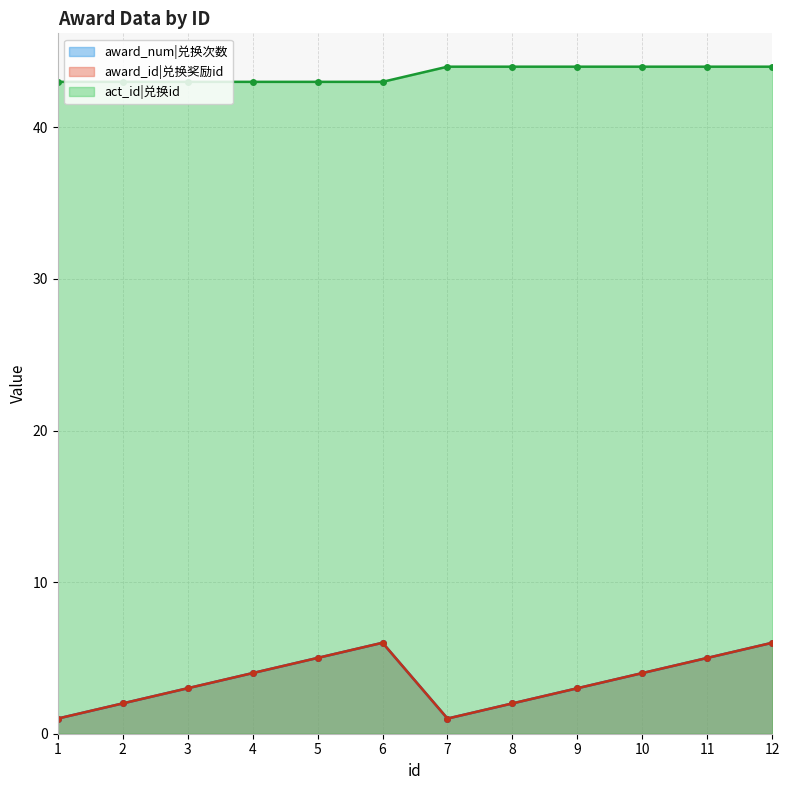

At which category is the sum across all series the highest?

12